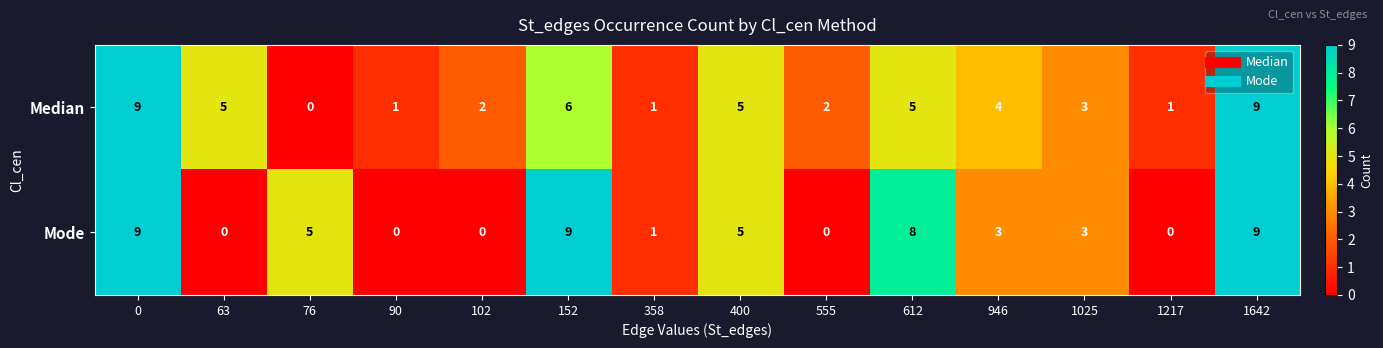

Which series changed the most between 63 and 358?

Median